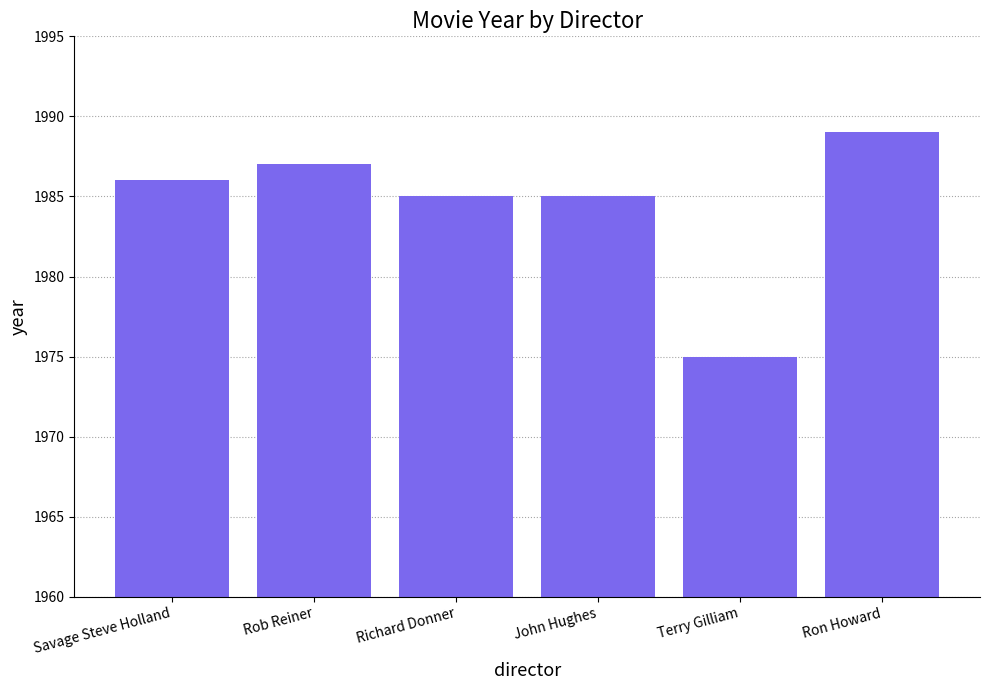

What value does the data have at Terry Gilliam, to the nearest 5?

1975